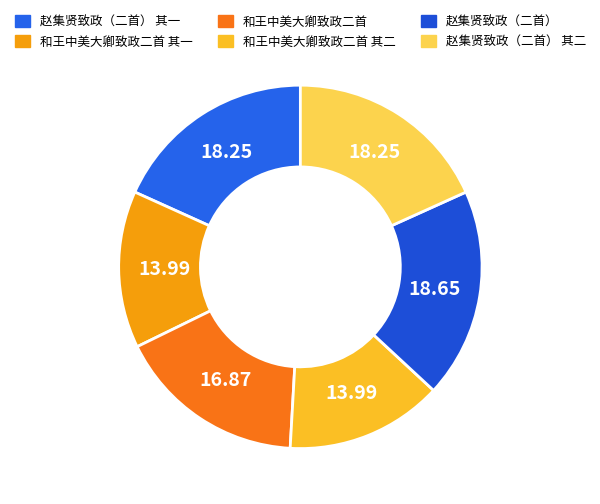

The 赵集贤致政（二首） slice represents 12% of the pie. True or false?

False